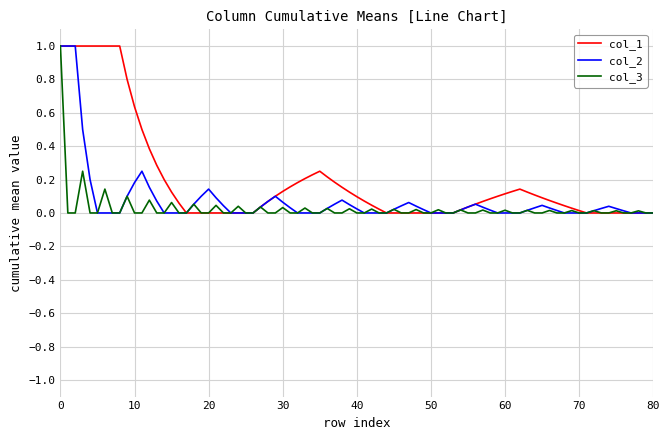

What is the maximum value shown in the chart?

1.0